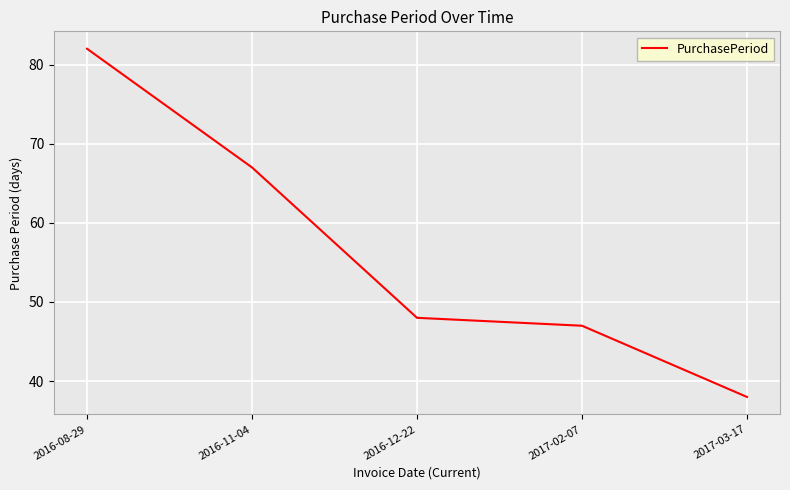

Which has a higher value, 2017-03-17 or 2016-11-04?

2016-11-04